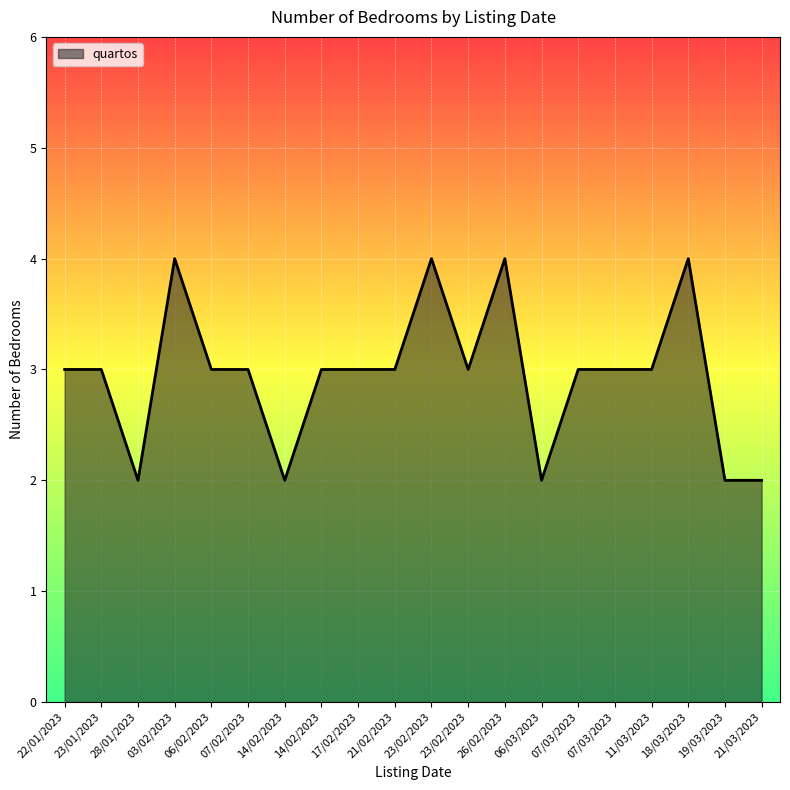

Does the chart display data point markers on the line(s)?

No